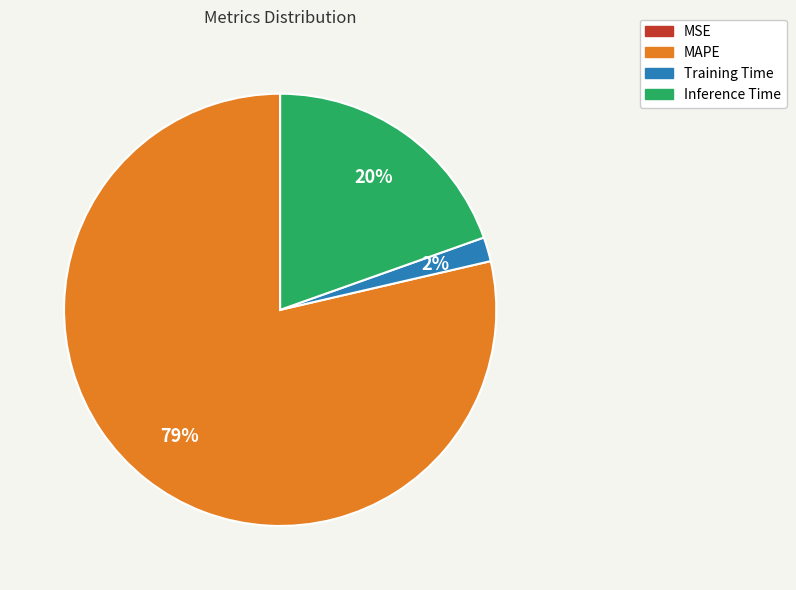

True or false: Training Time accounts for 2% of the total.

True